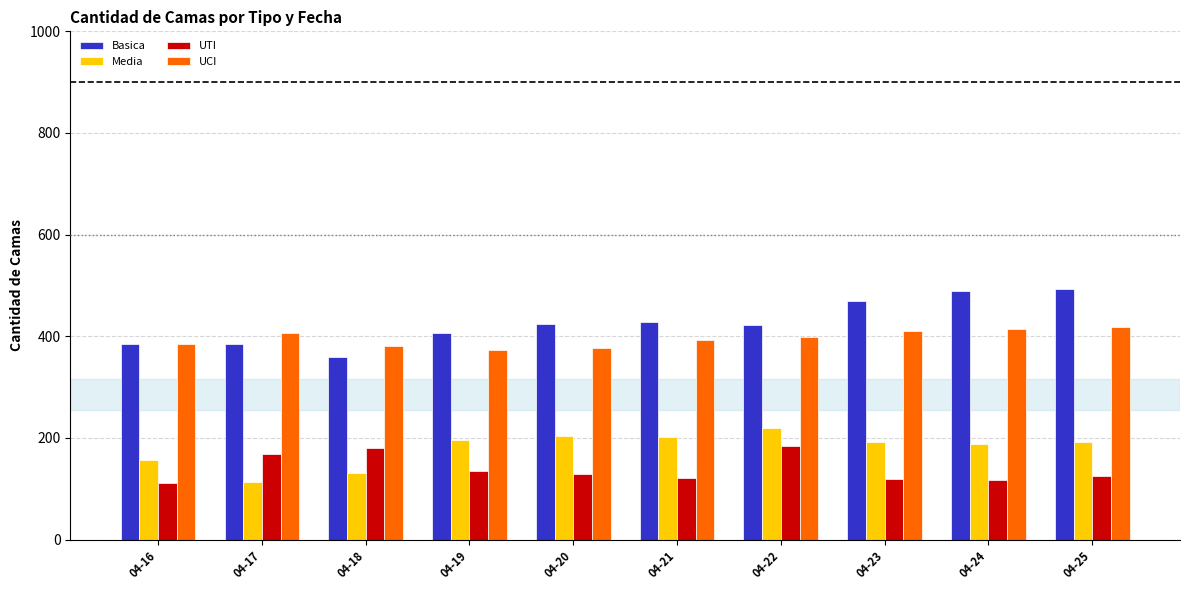

What is the value of the UTI bar at the 6th from the left?

121